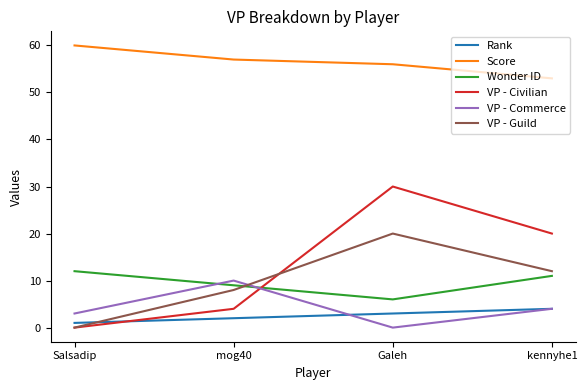

The value of VP - Civilian at Salsadip is 0. True or false?

True